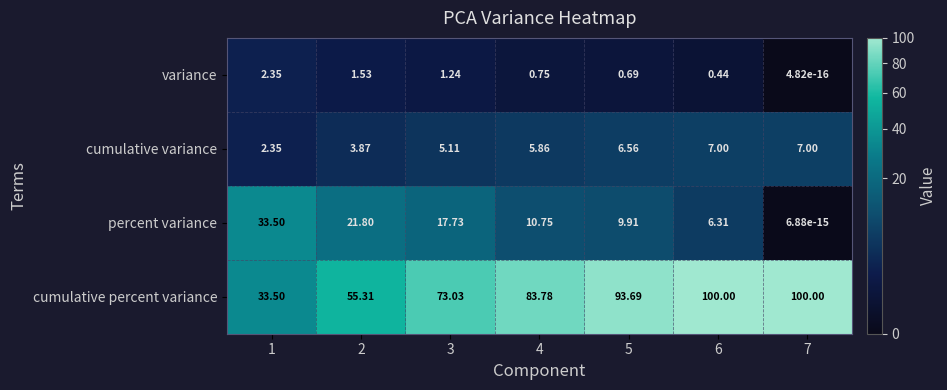

At which category does the chart reach its minimum across all series?

7